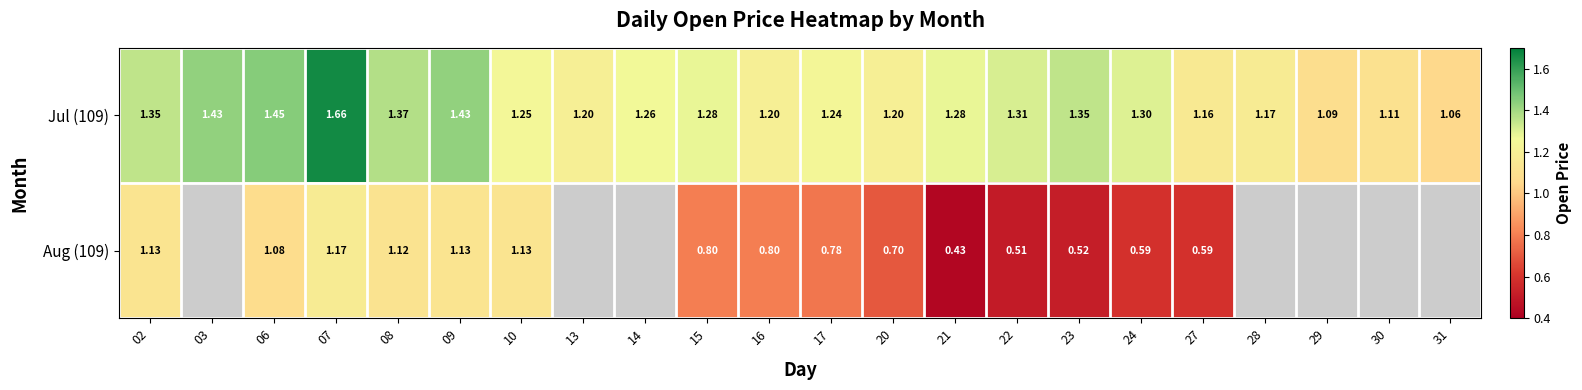

Is the value of Aug (109) at 09 greater than the value of Jul (109) at 16?

No